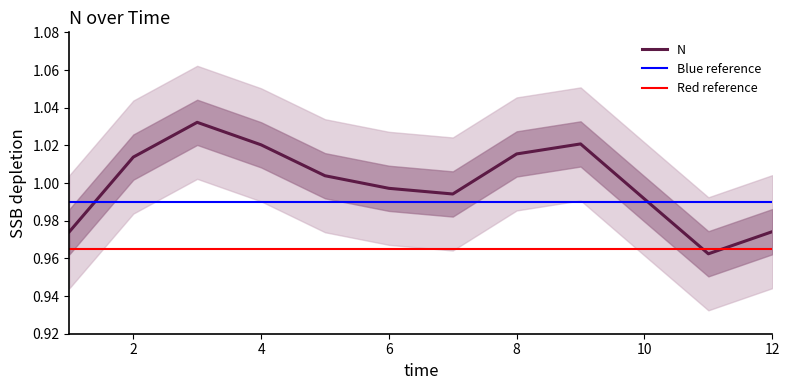

Is it true that the value at 4 is 1.0?

True